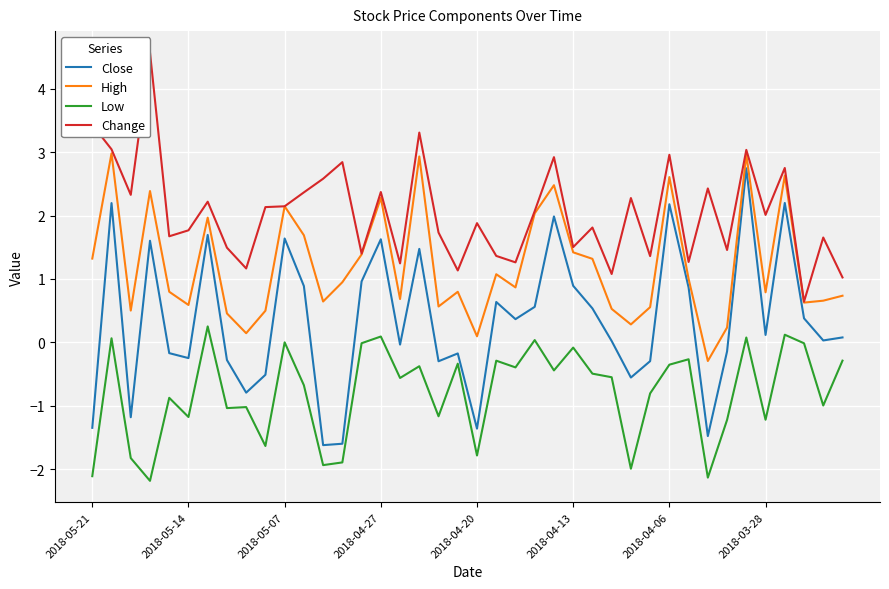

What is the difference between the maximum and second lowest values in the Close series?

4.3